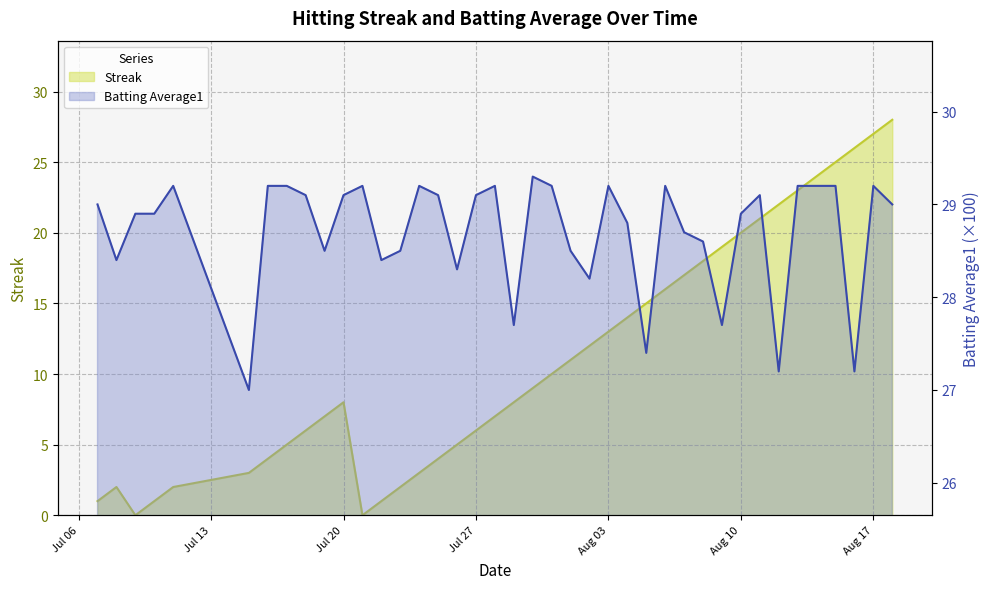

Read the Streak value at Streak.

1.0